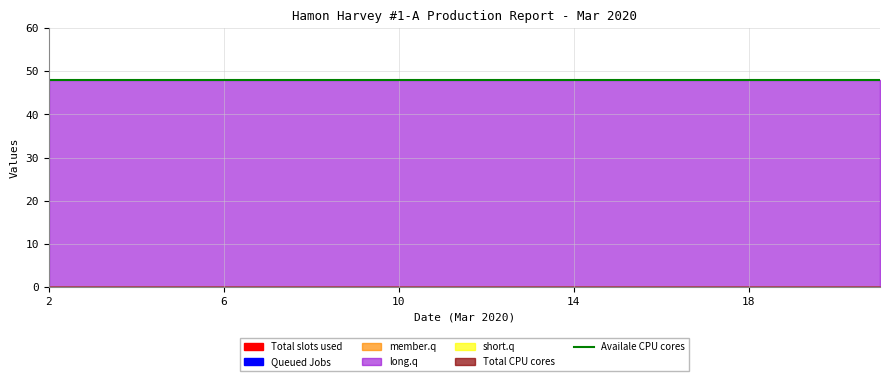

True or false: Total slots used and Total CPU cores cross at least once.

False